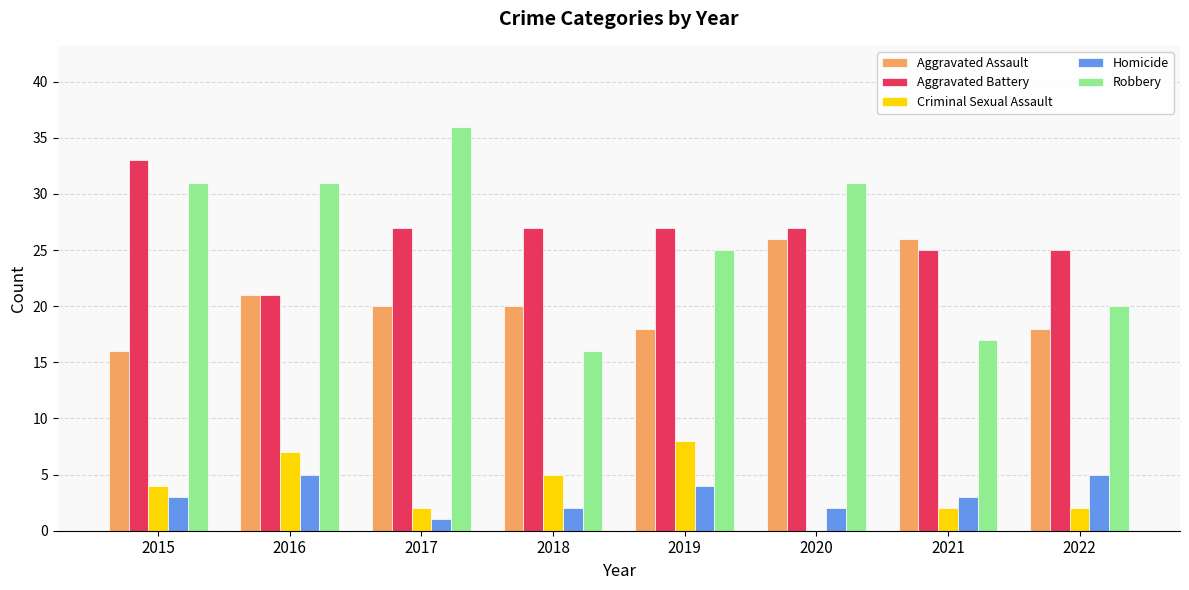

Is the value of Criminal Sexual Assault at 2018 greater than the value of Aggravated Assault at 2016?

No